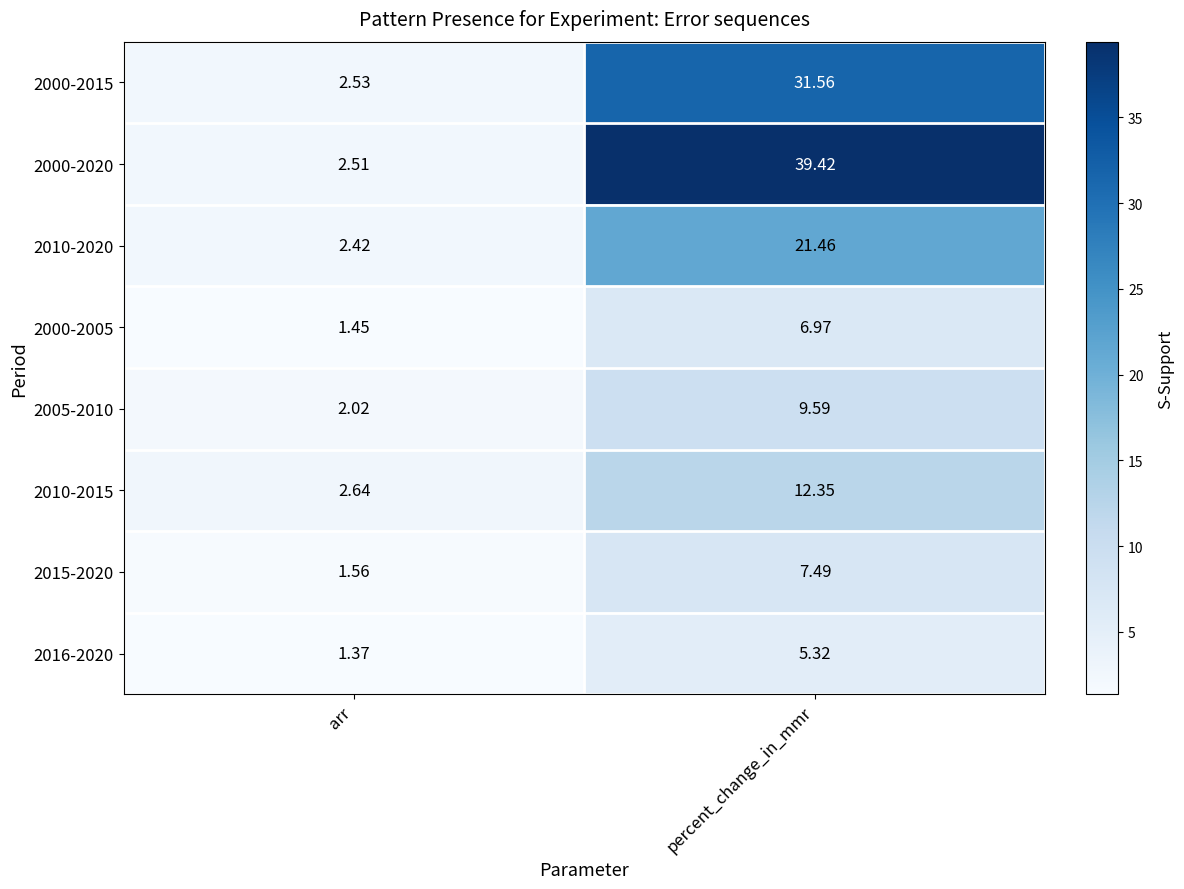

At which category does the chart reach its minimum across all series?

arr